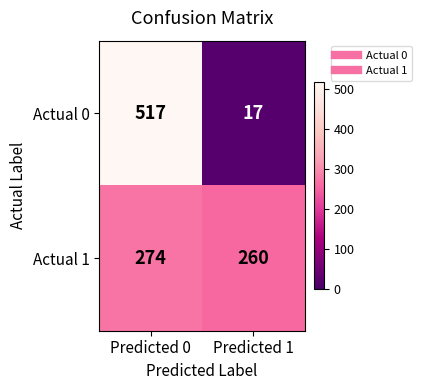

What is the smallest value displayed?

17